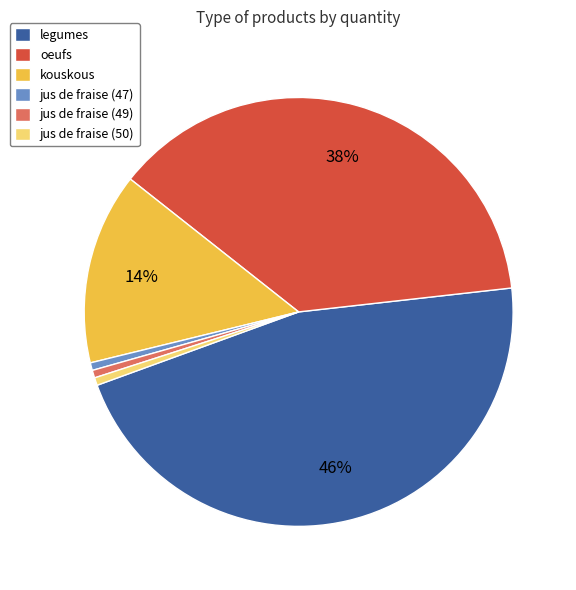

Does any single category account for the majority?

No